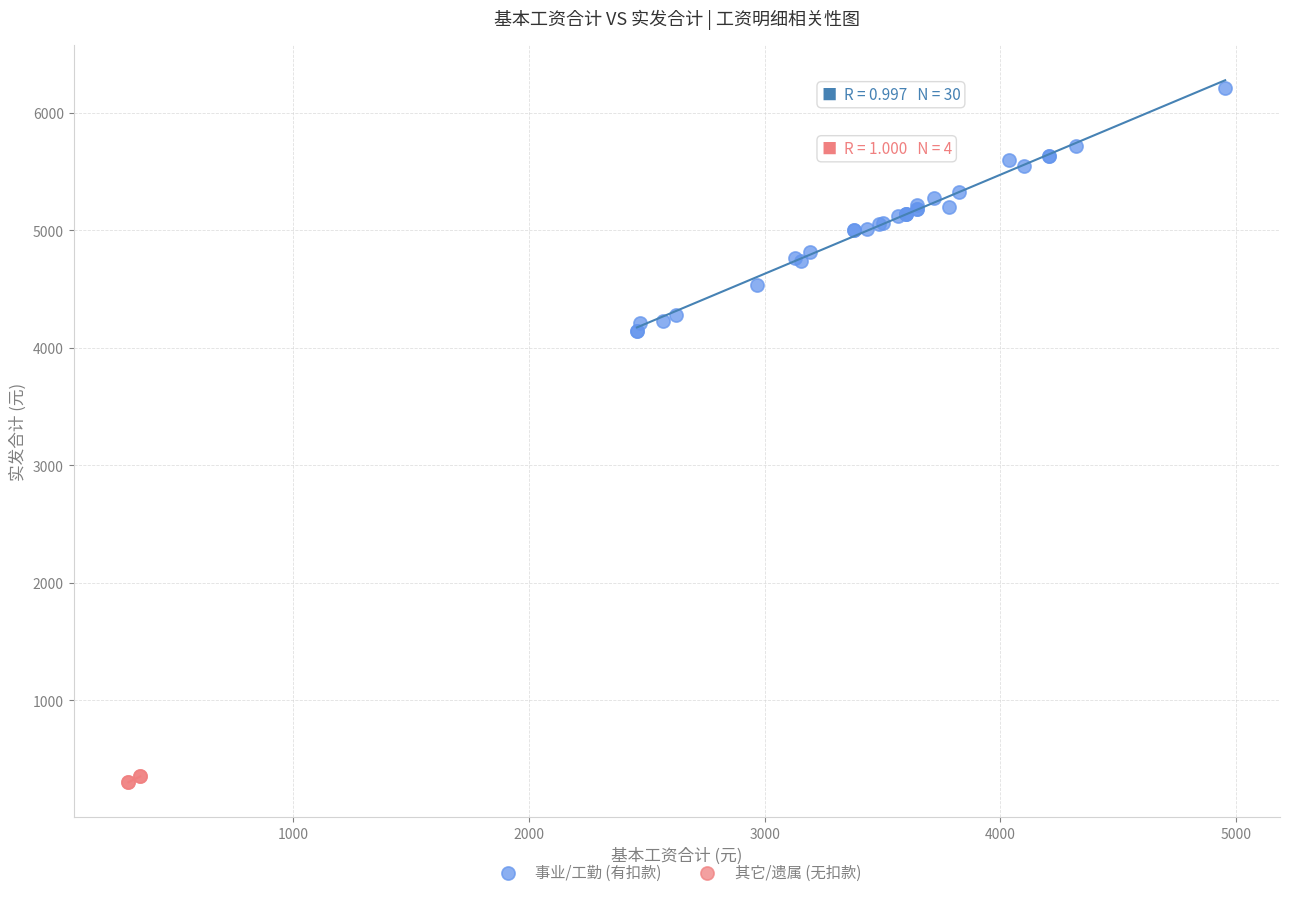

What are all the series names shown in the legend?

事业/工勤 (有扣款), 其它/遗属 (无扣款)